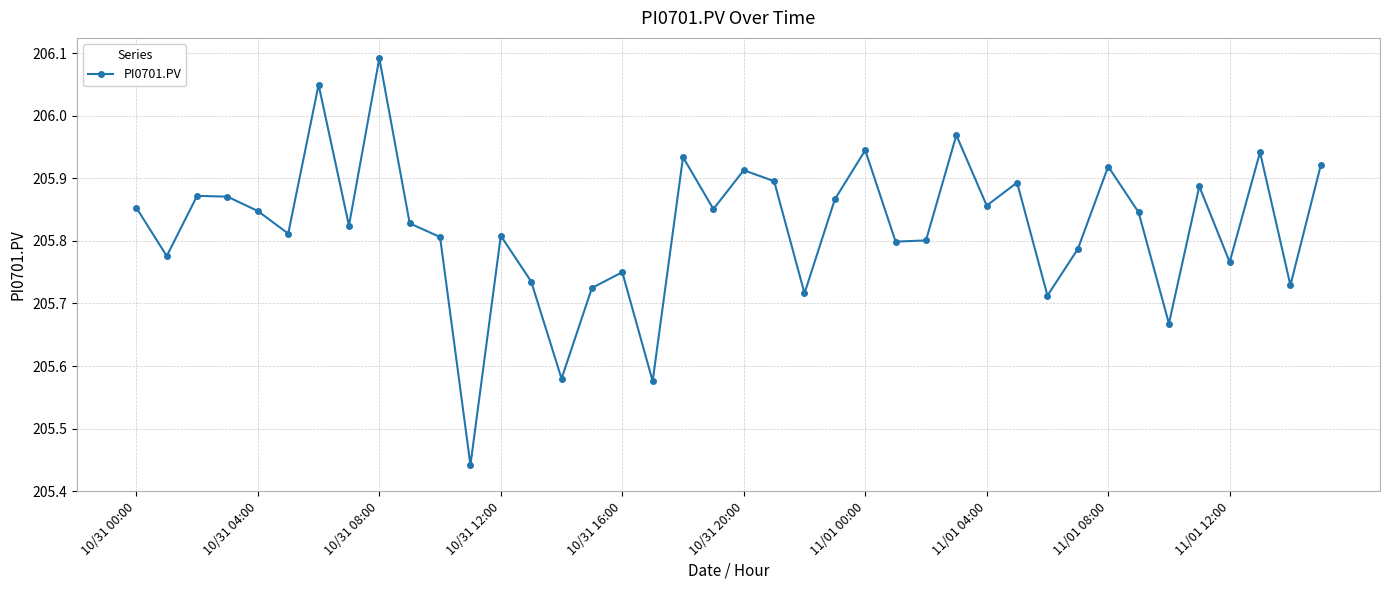

What is the difference between the second highest and second lowest values?

0.5